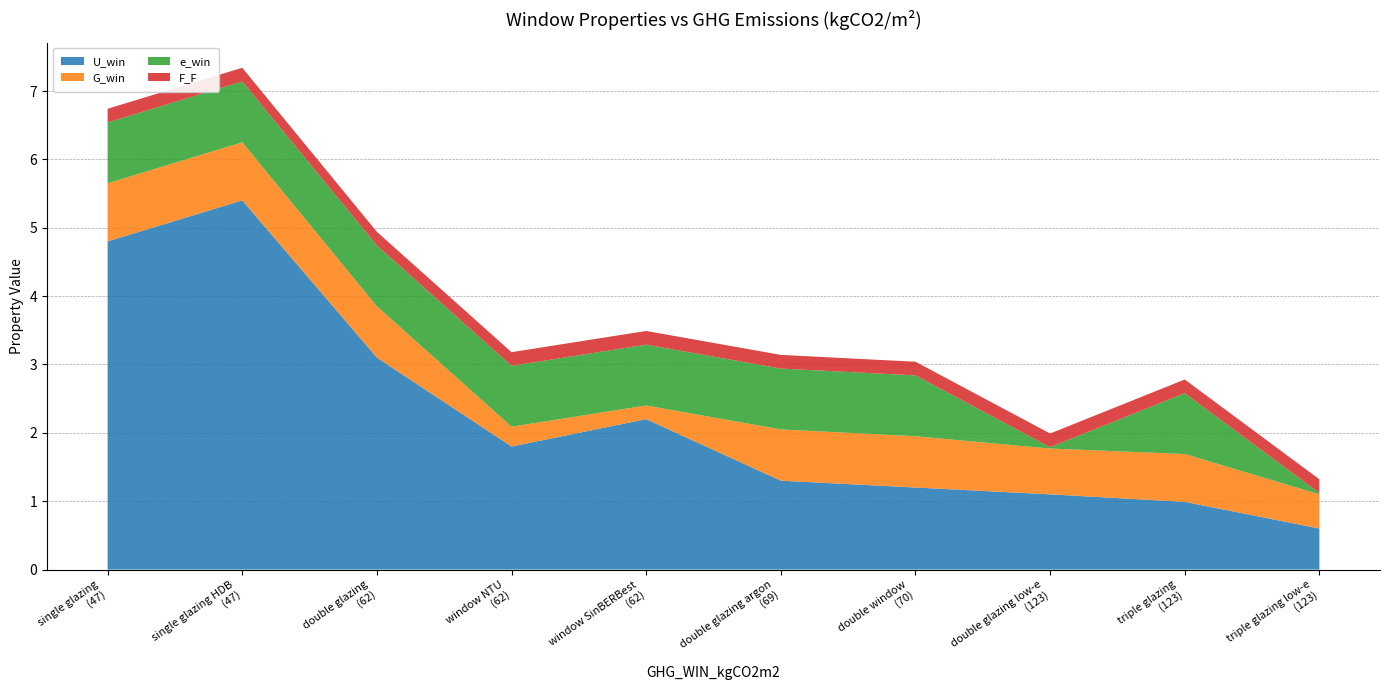

What is the minimum value for U_win?

0.6